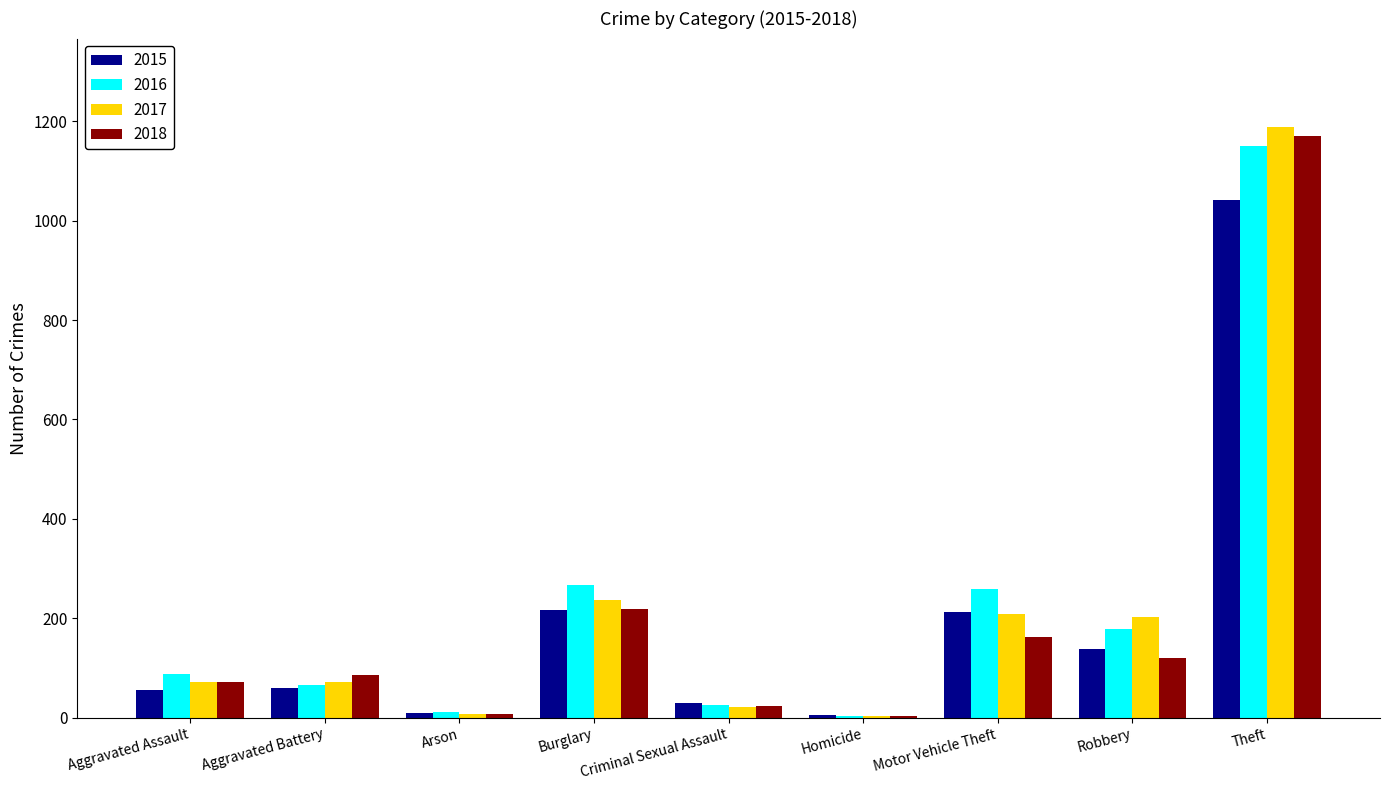

At which category is the sum across all series the highest?

Theft